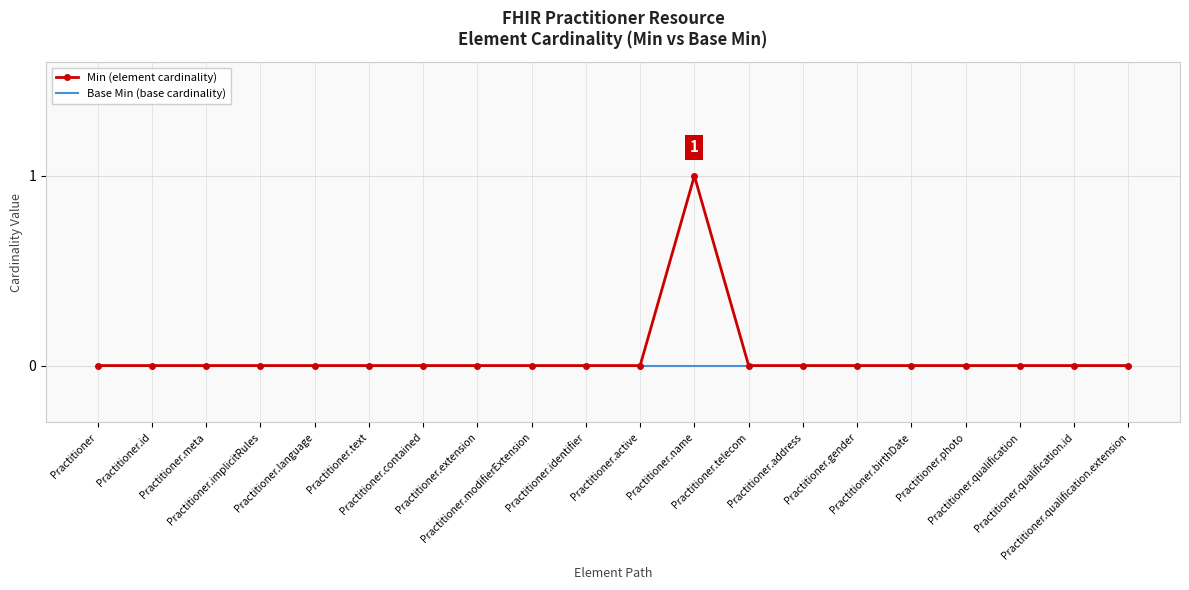

Reading right to left, list all the values displayed in this chart.

Min (element cardinality): Practitioner.qualification.extension=0	Practitioner.qualification.id=0	Practitioner.qualification=0	Practitioner.photo=0	Practitioner.birthDate=0	Practitioner.gender=0	Practitioner.address=0	Practitioner.telecom=0	Practitioner.name=1	Practitioner.active=0	Practitioner.identifier=0	Practitioner.modifierExtension=0	Practitioner.extension=0	Practitioner.contained=0	Practitioner.text=0	Practitioner.language=0	Practitioner.implicitRules=0	Practitioner.meta=0	Practitioner.id=0	Practitioner=0
Base Min (base cardinality): Practitioner.qualification.extension=0	Practitioner.qualification.id=0	Practitioner.qualification=0	Practitioner.photo=0	Practitioner.birthDate=0	Practitioner.gender=0	Practitioner.address=0	Practitioner.telecom=0	Practitioner.name=0	Practitioner.active=0	Practitioner.identifier=0	Practitioner.modifierExtension=0	Practitioner.extension=0	Practitioner.contained=0	Practitioner.text=0	Practitioner.language=0	Practitioner.implicitRules=0	Practitioner.meta=0	Practitioner.id=0	Practitioner=0